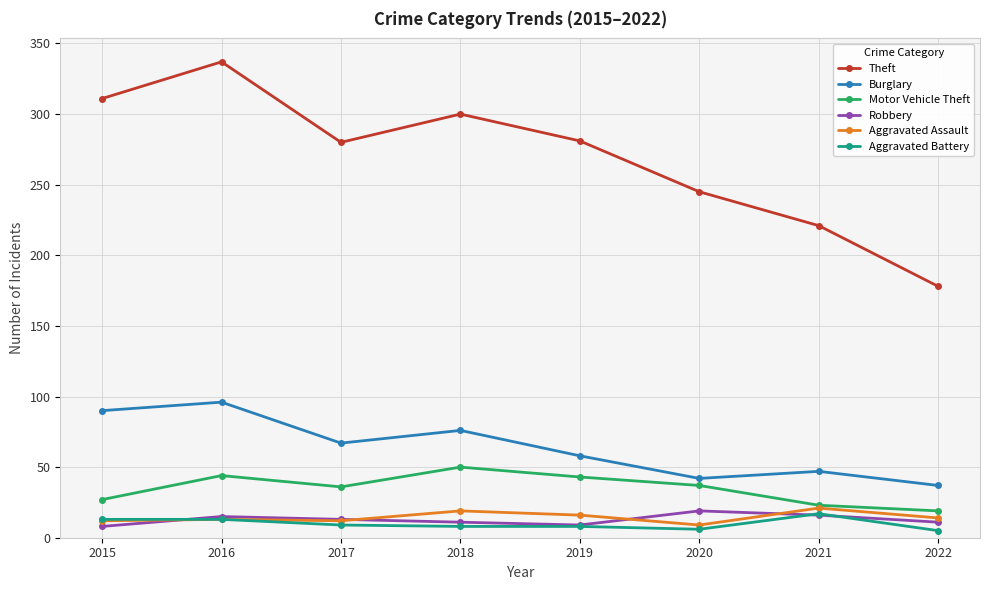

At how many categories does at least one series exceed 173?

8